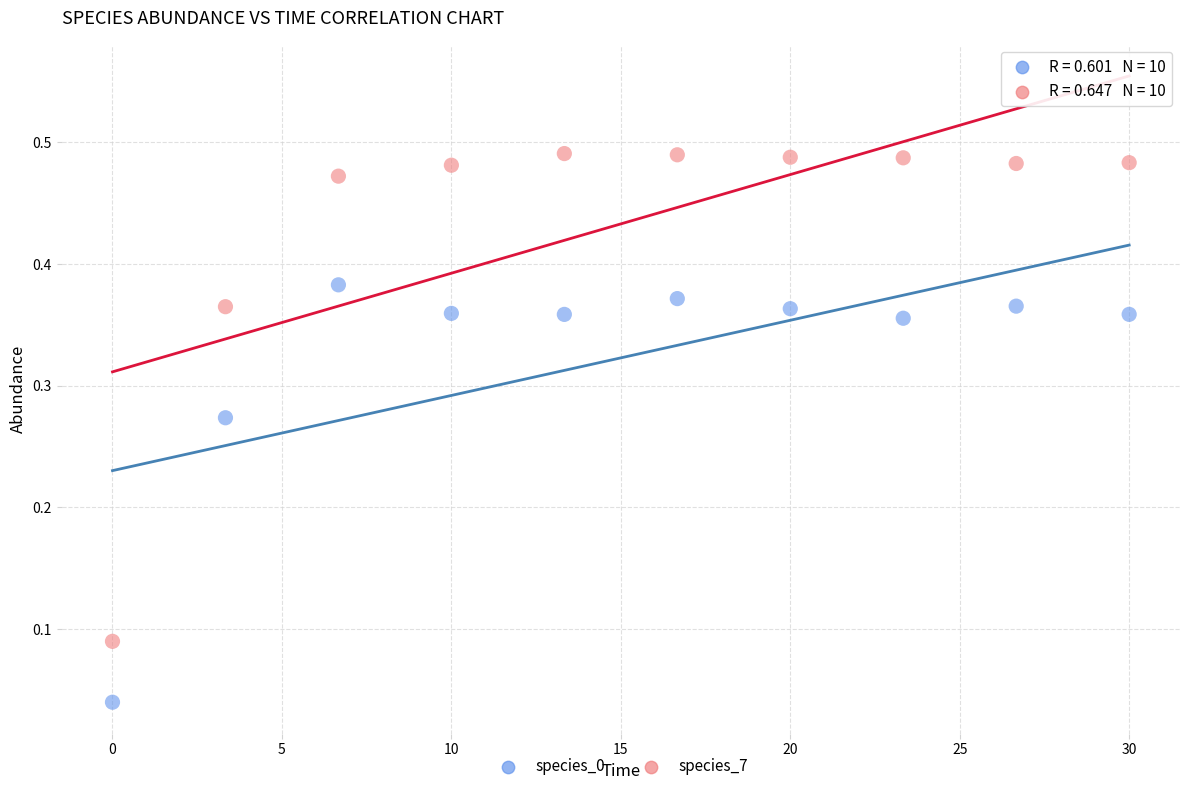

Across all data points, what is the range of X values (max minus min)?

30.0